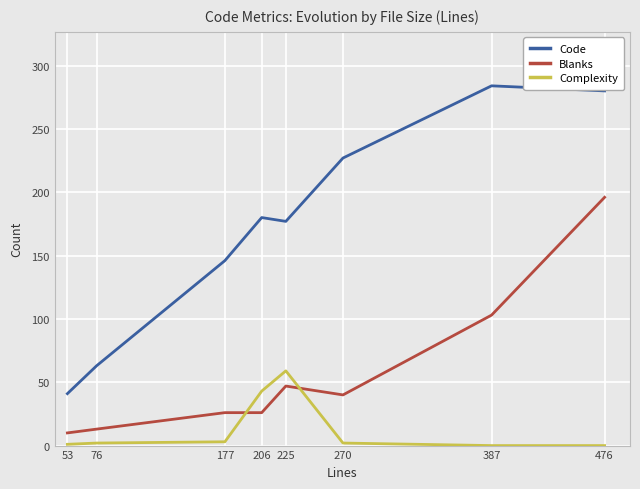

Rank the series by their average value, from highest to lowest.

Code, Blanks, Complexity